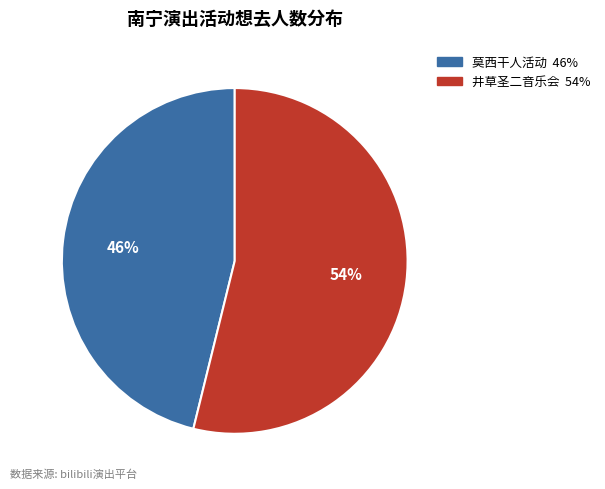

To the nearest percent, what is the difference between the largest and smallest slice percentages?

8%